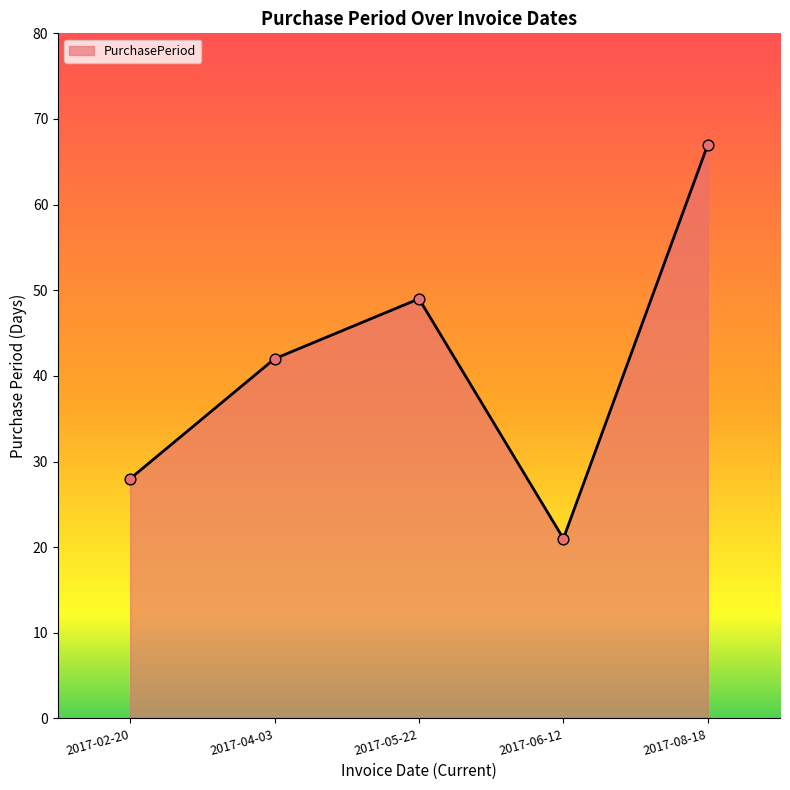

Between 2017-02-20 and 2017-06-12, which is larger?

2017-02-20